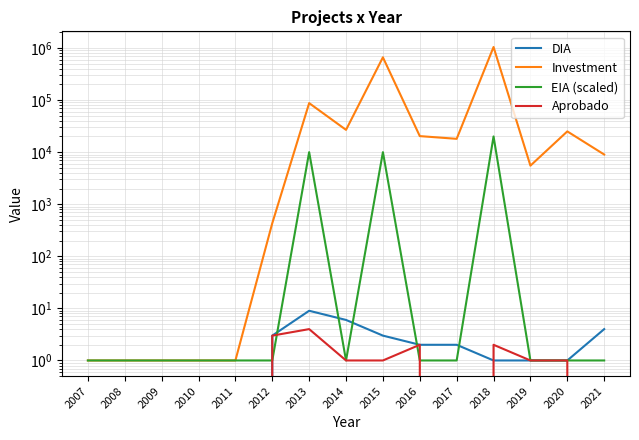

At which category is the sum across all series the highest?

2018